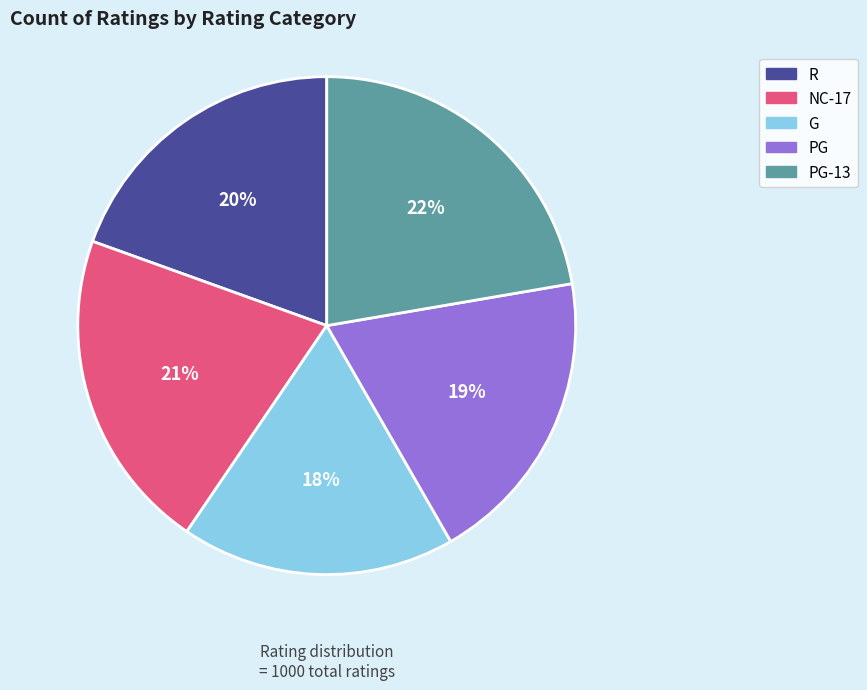

To the nearest percent, what is the average slice percentage?

20%